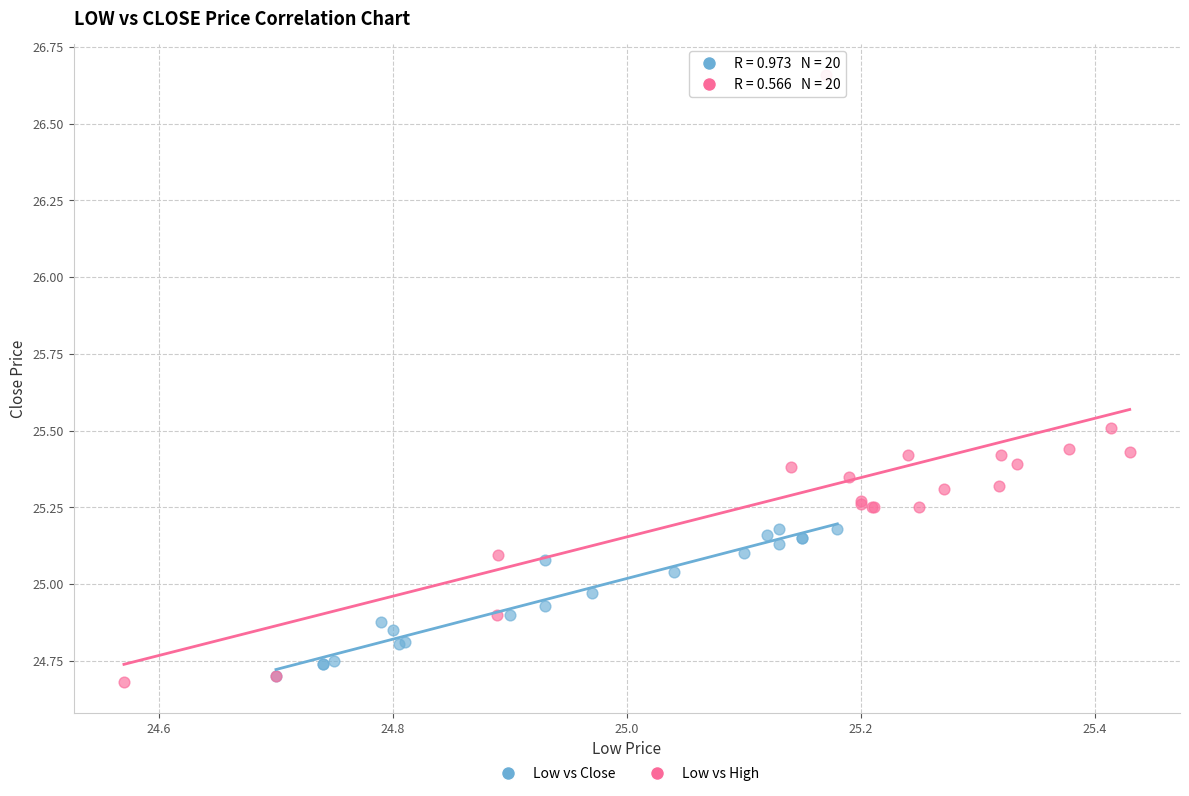

Which series contains the lowest Y value?

Low vs High